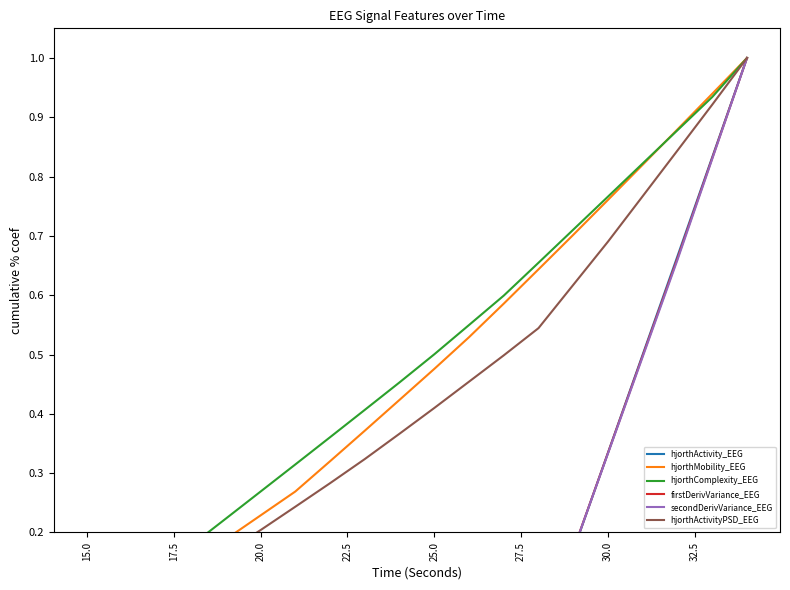

What is the value of the firstDerivVariance_EEG point at the 20th from the left?

1.0